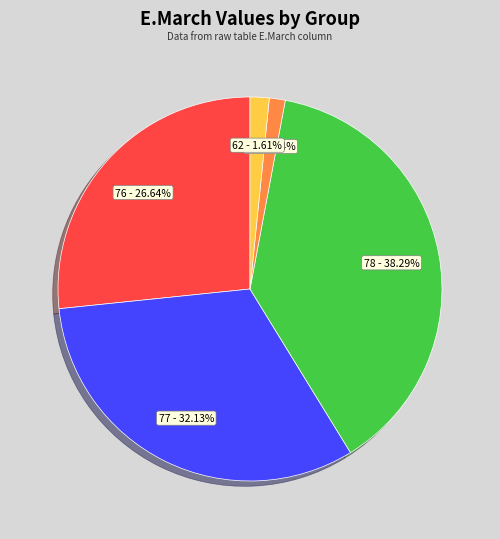

Which category has the biggest portion of the pie?

78